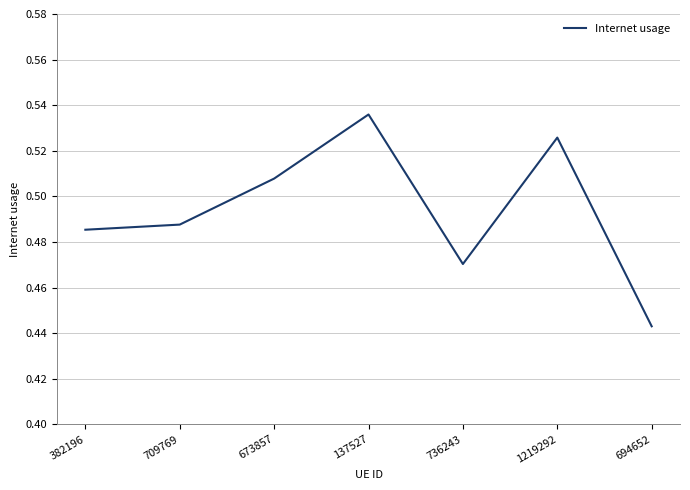

What position from the right is 1219292?

2